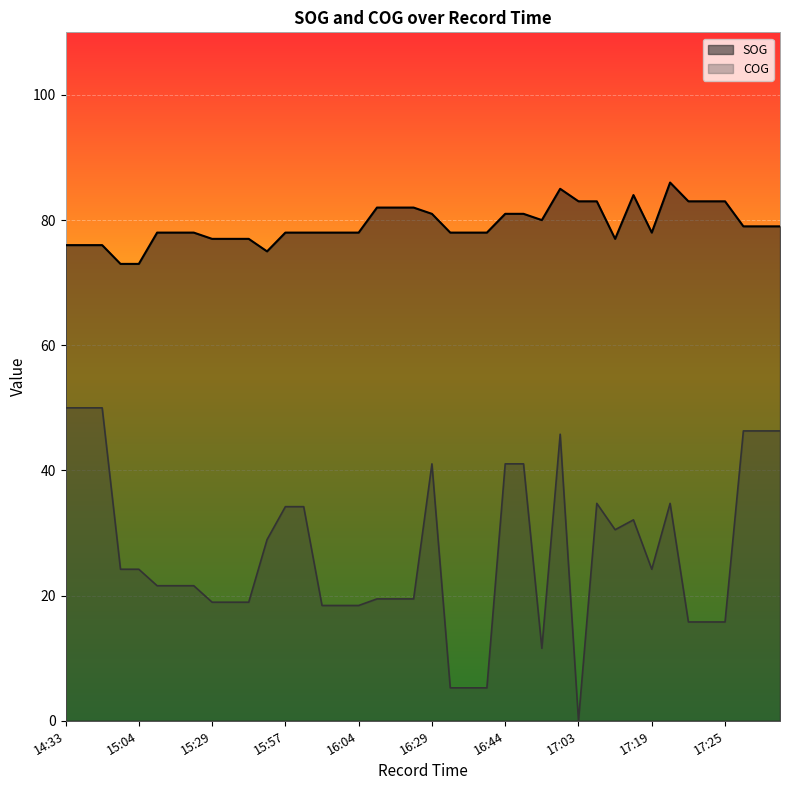

Rank the series by their average value, from lowest to highest.

COG, SOG